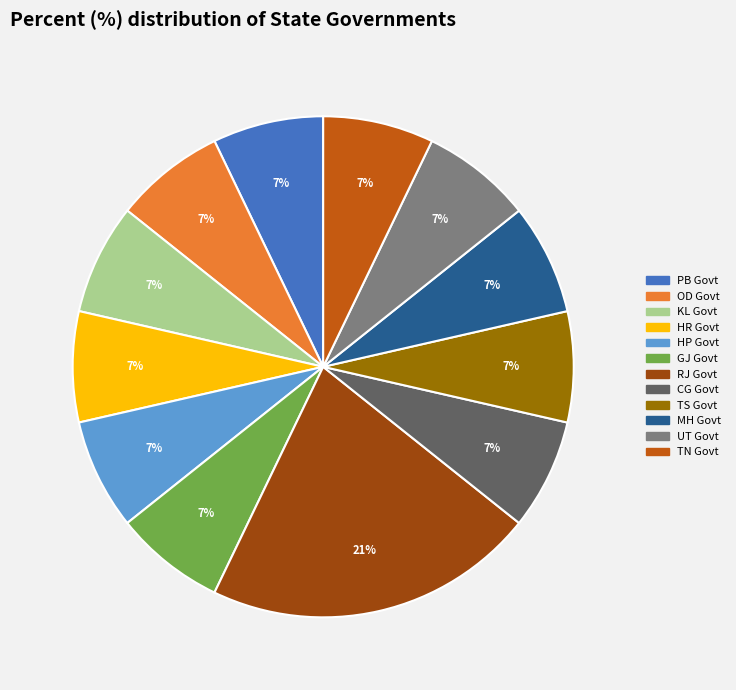

To the nearest percent, what is the average slice percentage?

8%